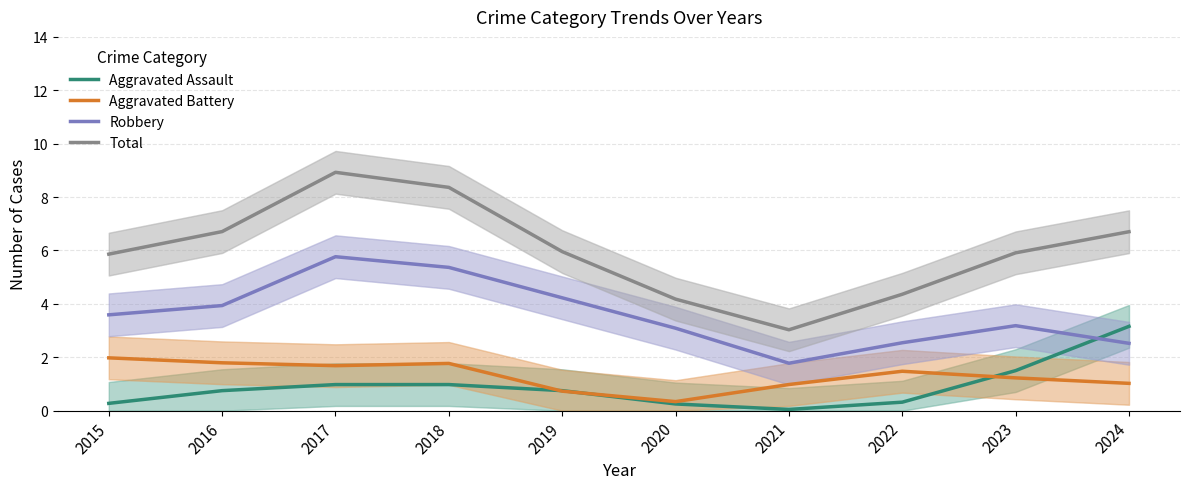

How many values in the Total series exceed 5?

7